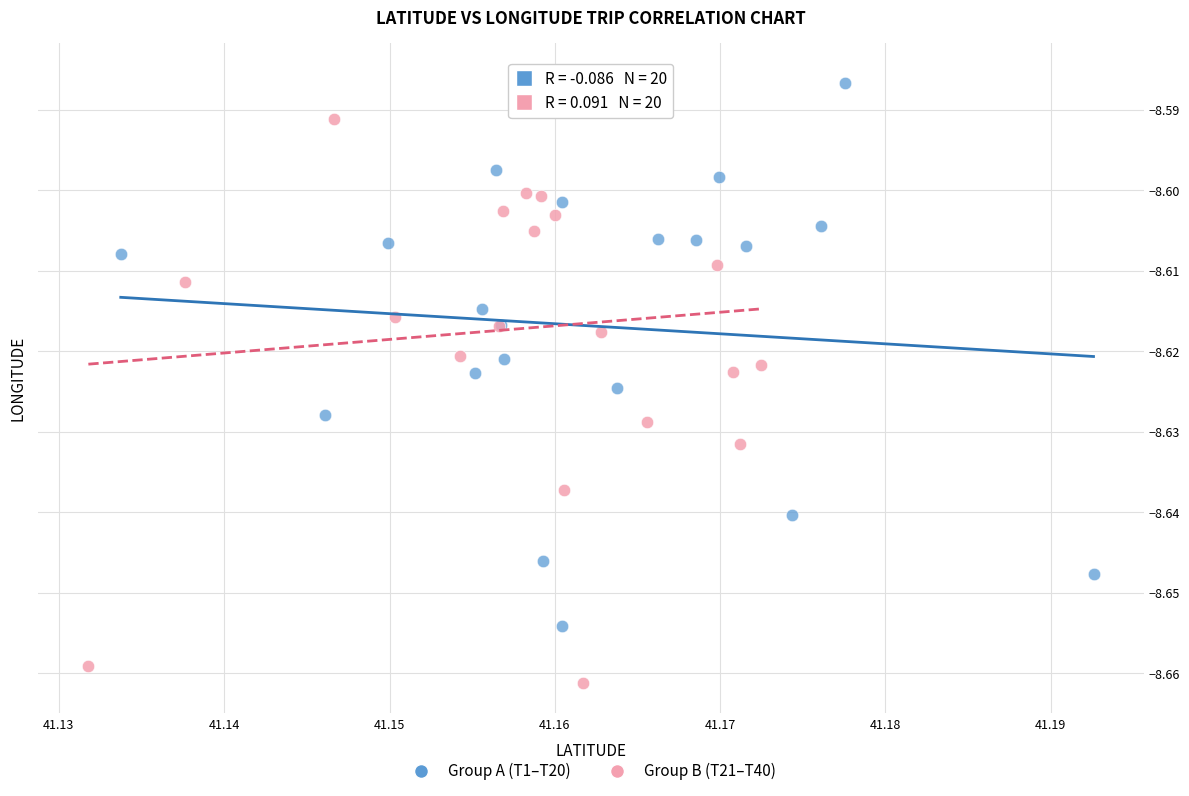

Which series has the widest spread of Y values?

Group B (T21–T40)